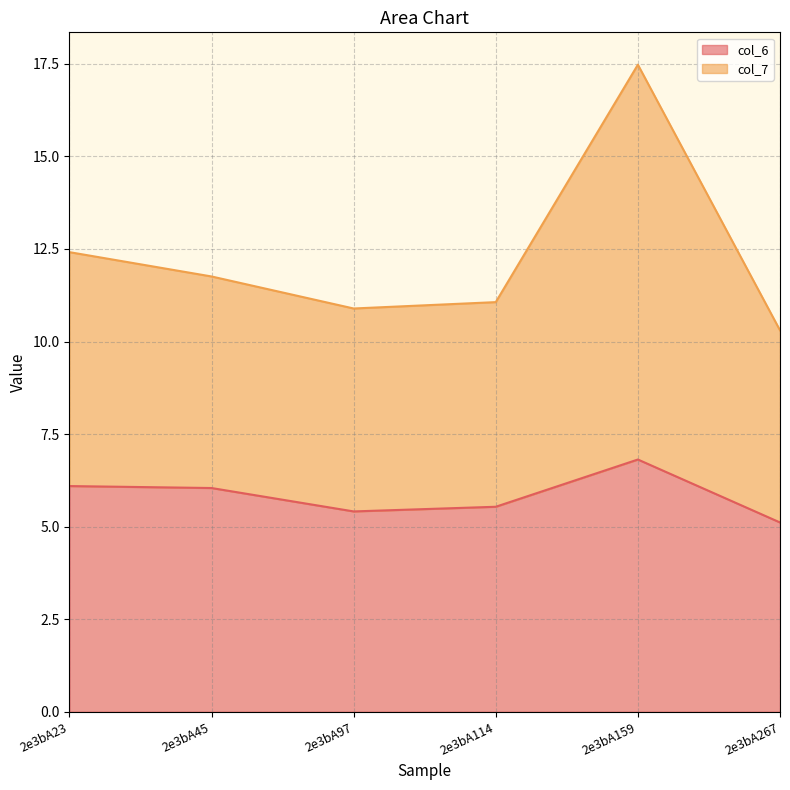

List the labels in order of col_7 value, largest first.

2e3bA159, 2e3bA23, 2e3bA45, 2e3bA114, 2e3bA97, 2e3bA267